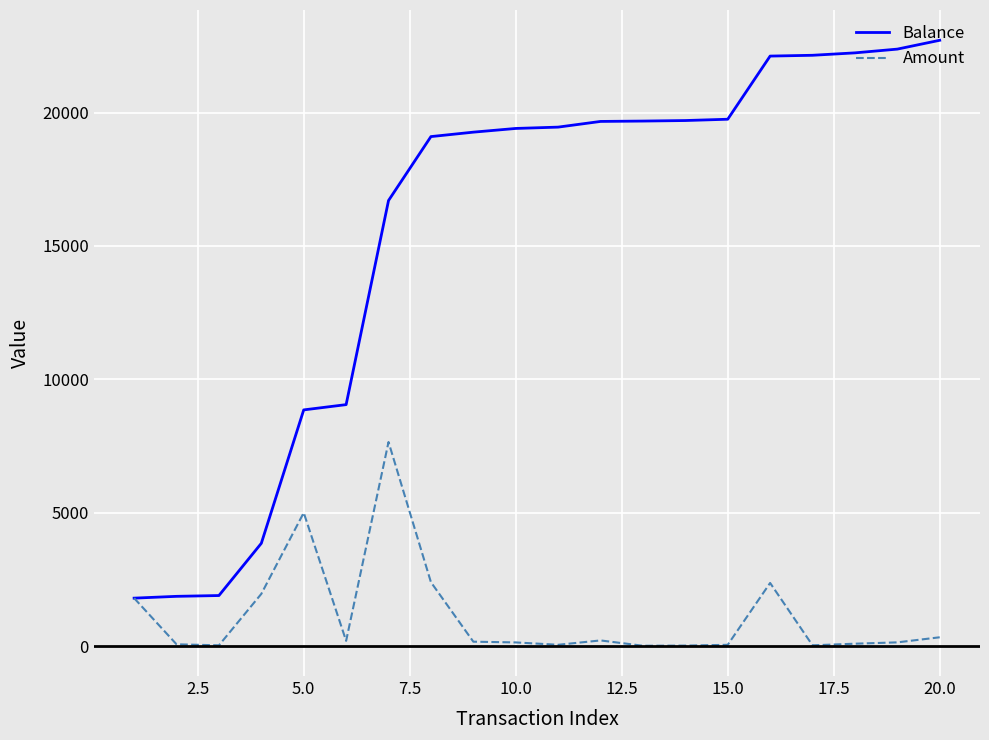

What is the greatest value displayed?

22707.7